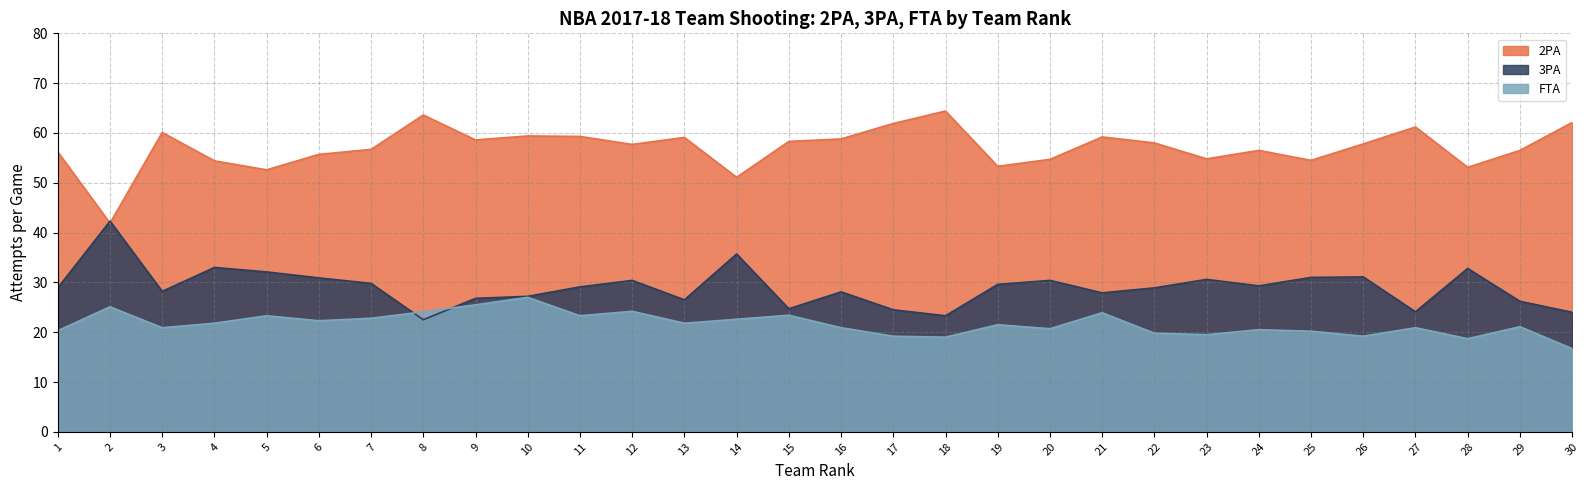

True or false: FTA and 2PA cross at least once.

False